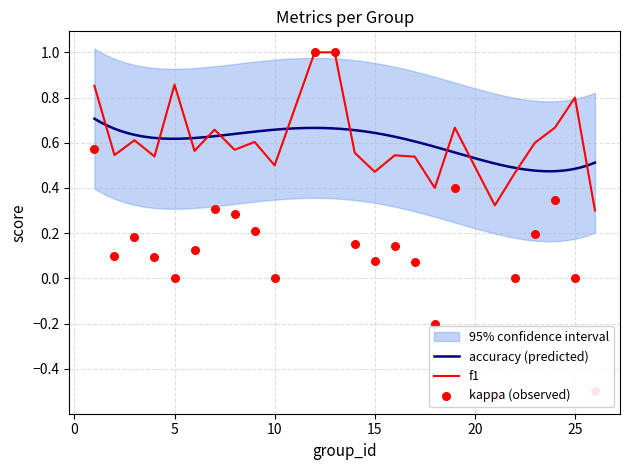

Is the value of kappa at 15 greater than the value of f1 at 23?

No